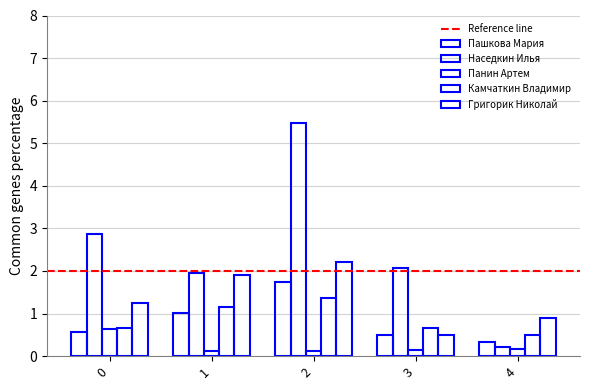

Are the bars horizontal?

No